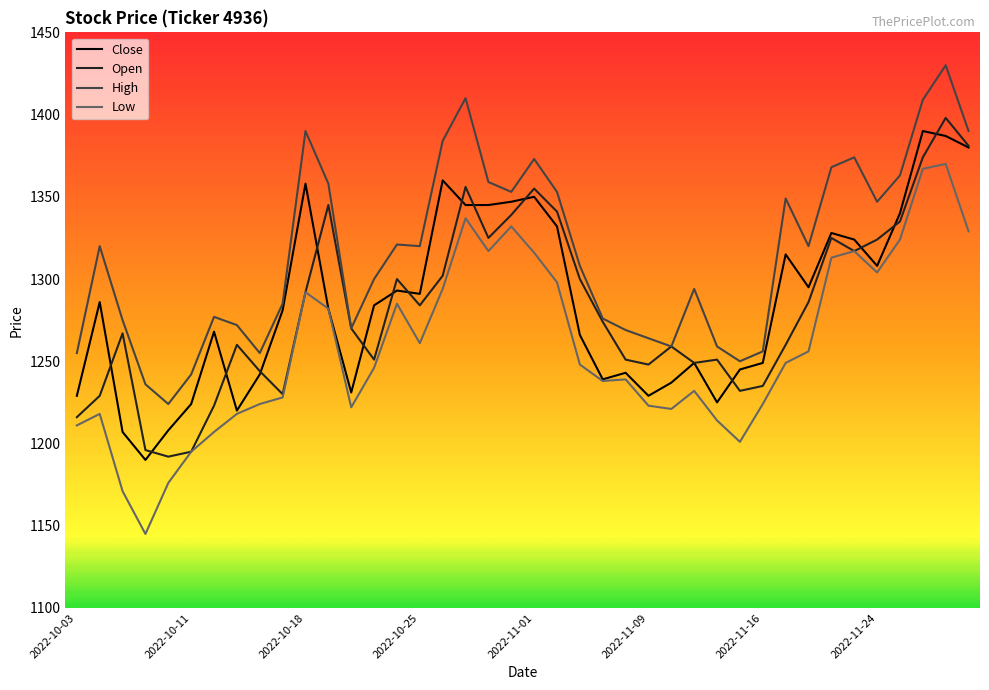

What is the maximum value shown in the chart?

1430